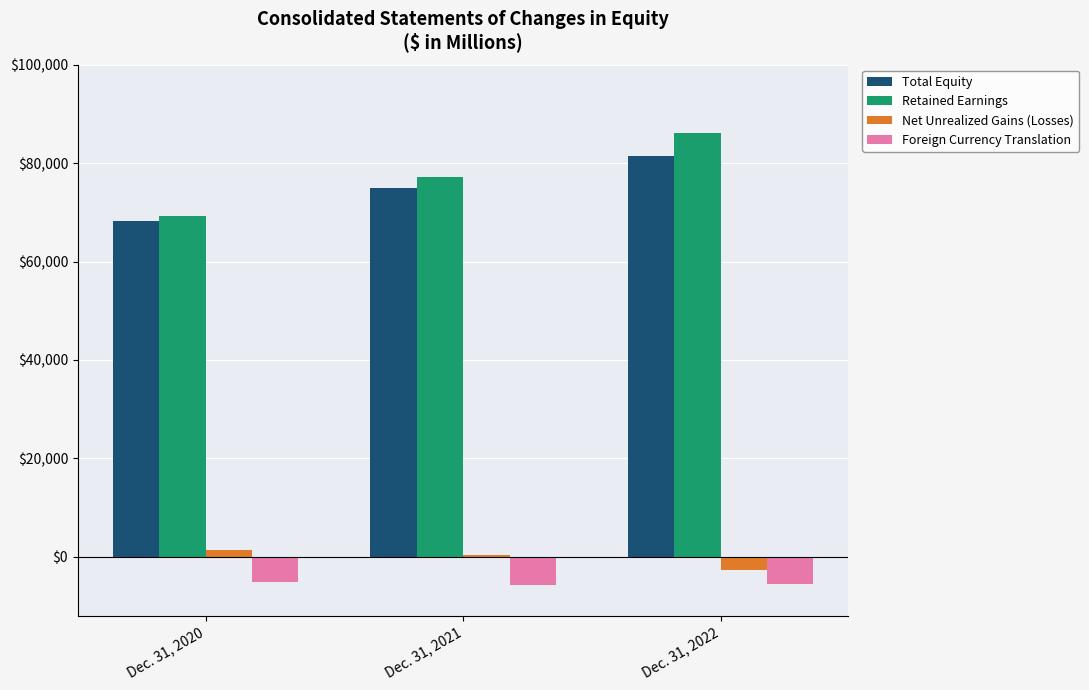

The value of Net Unrealized Gains (Losses) at Dec. 31, 2020 is 1336. True or false?

True